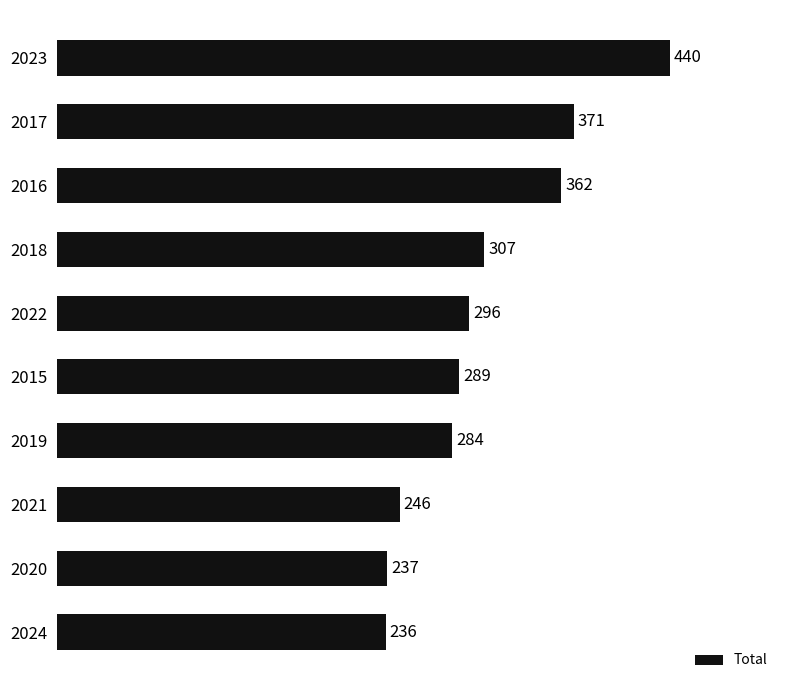

Rank the categories by value from lowest to highest.

2024, 2020, 2021, 2019, 2015, 2022, 2018, 2016, 2017, 2023